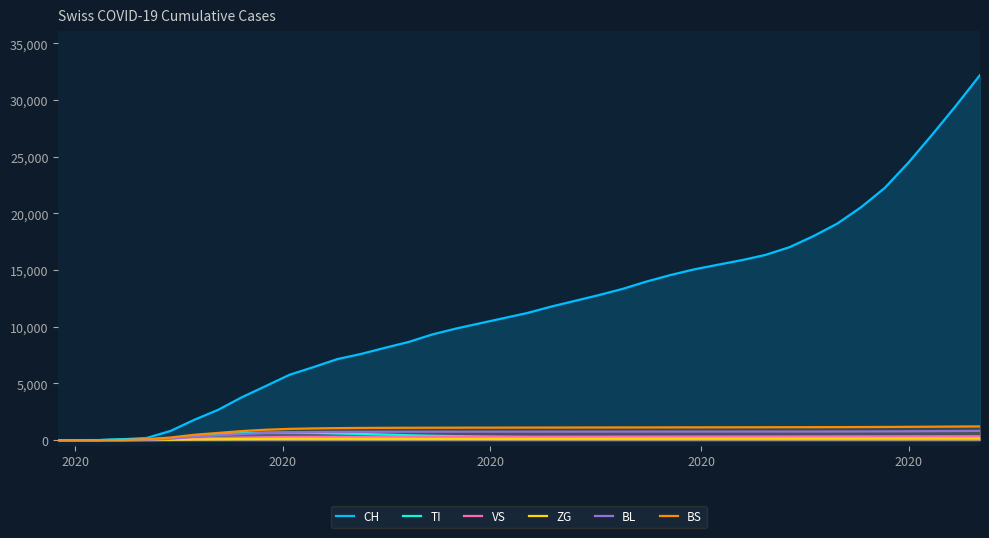

What is the average value of the BS series?

917